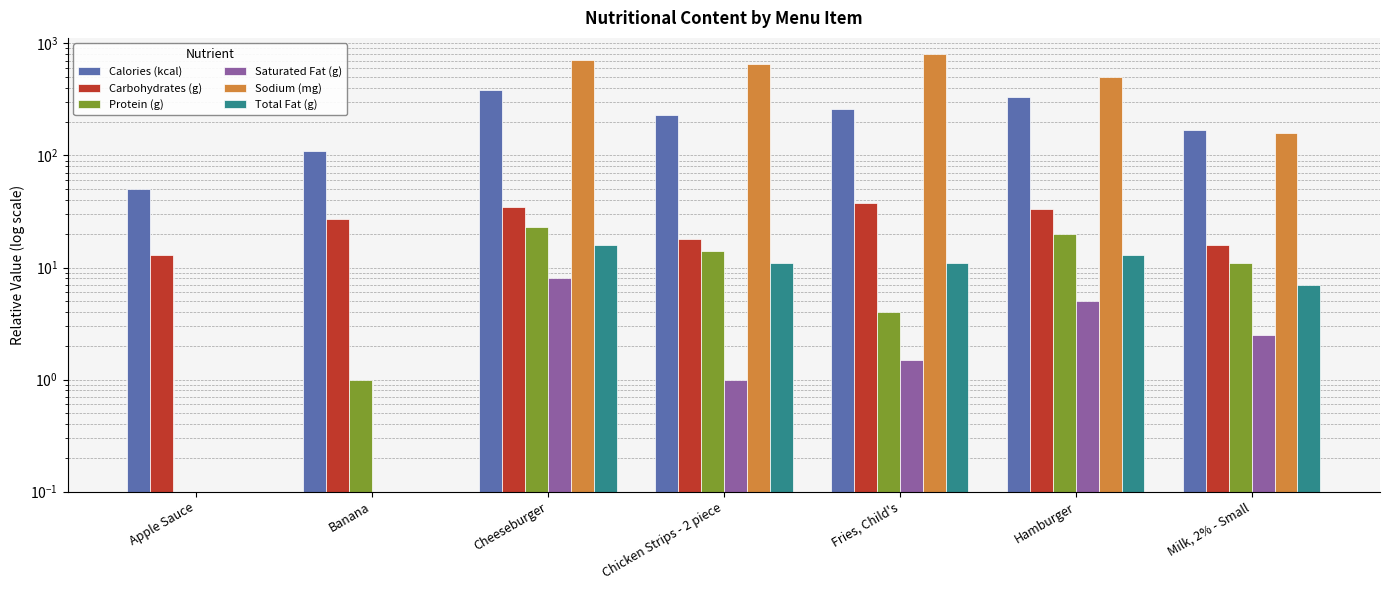

What are all the series names shown in the legend?

Calories (kcal), Carbohydrates (g), Protein (g), Saturated Fat (g), Sodium (mg), Total Fat (g)